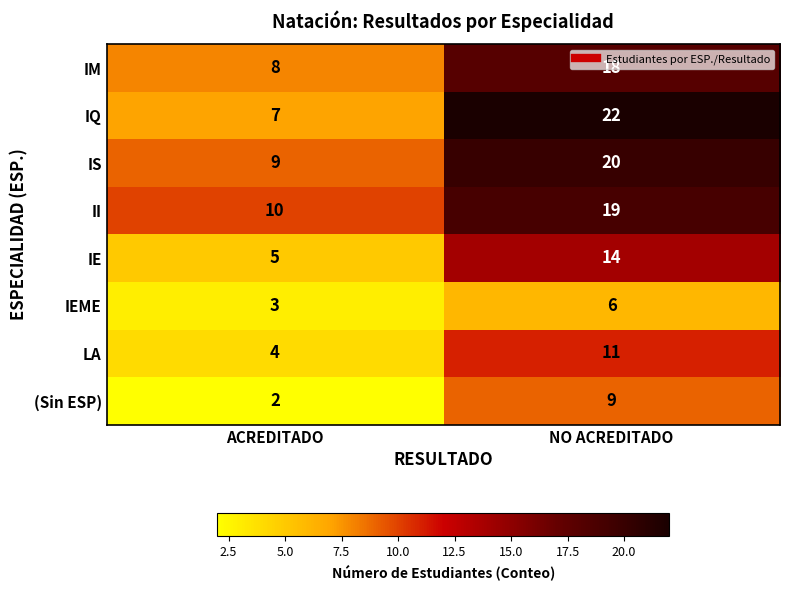

What is the greatest value displayed?

22